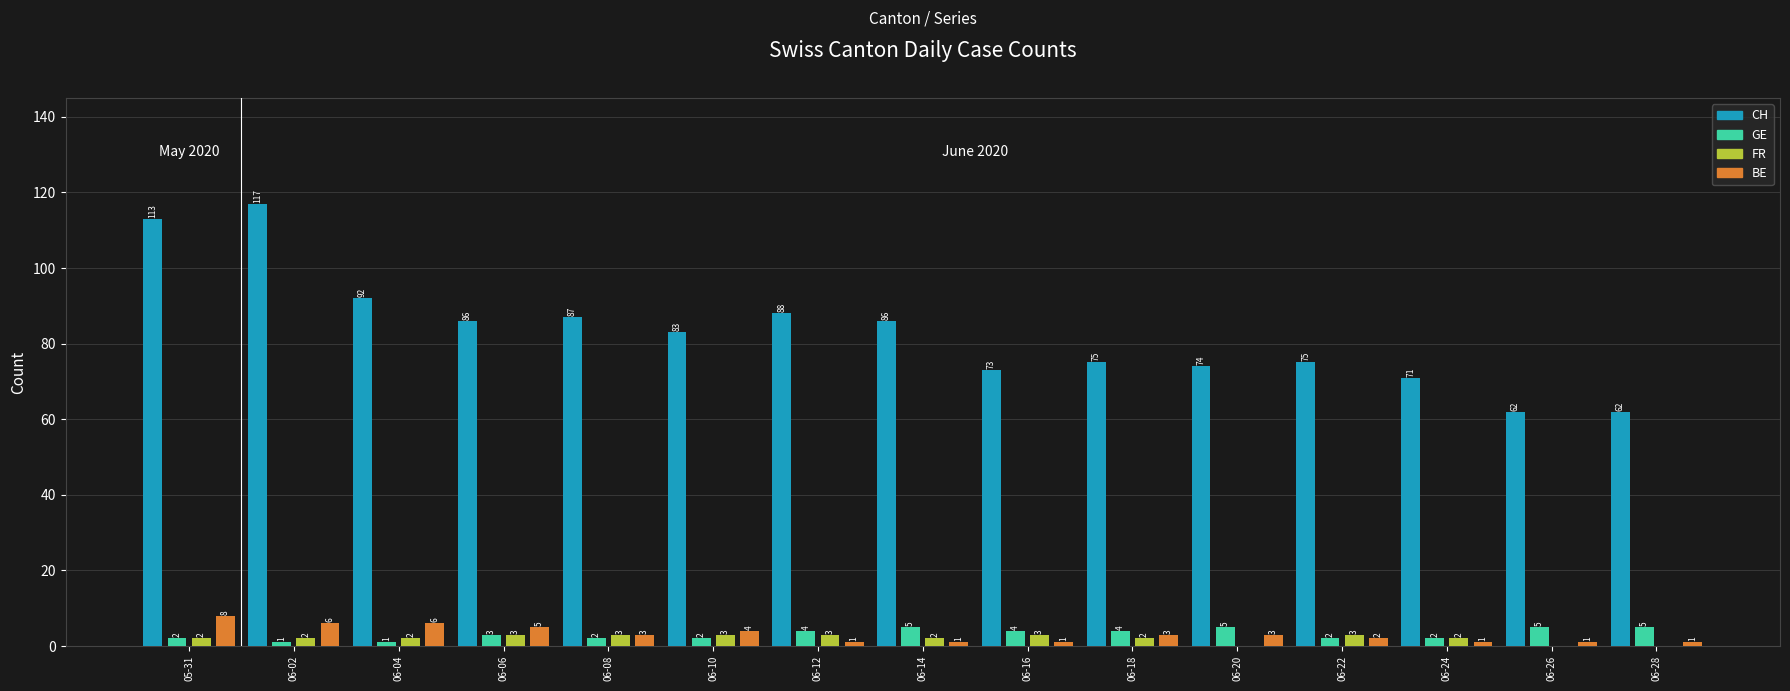

What is the sum of the GE values at 06-08 and 05-31?

4